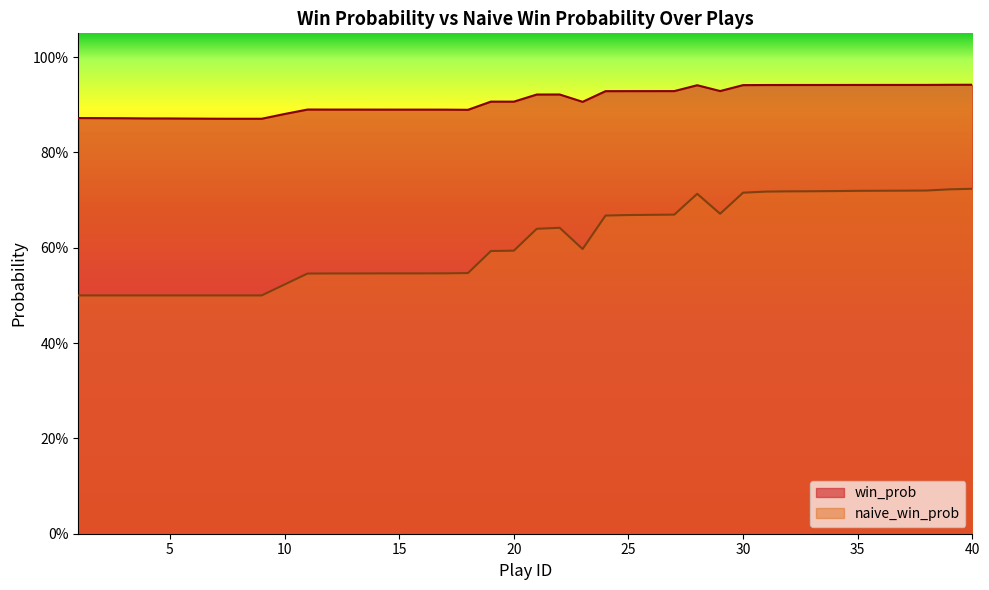

What is the smallest value displayed?

0.5